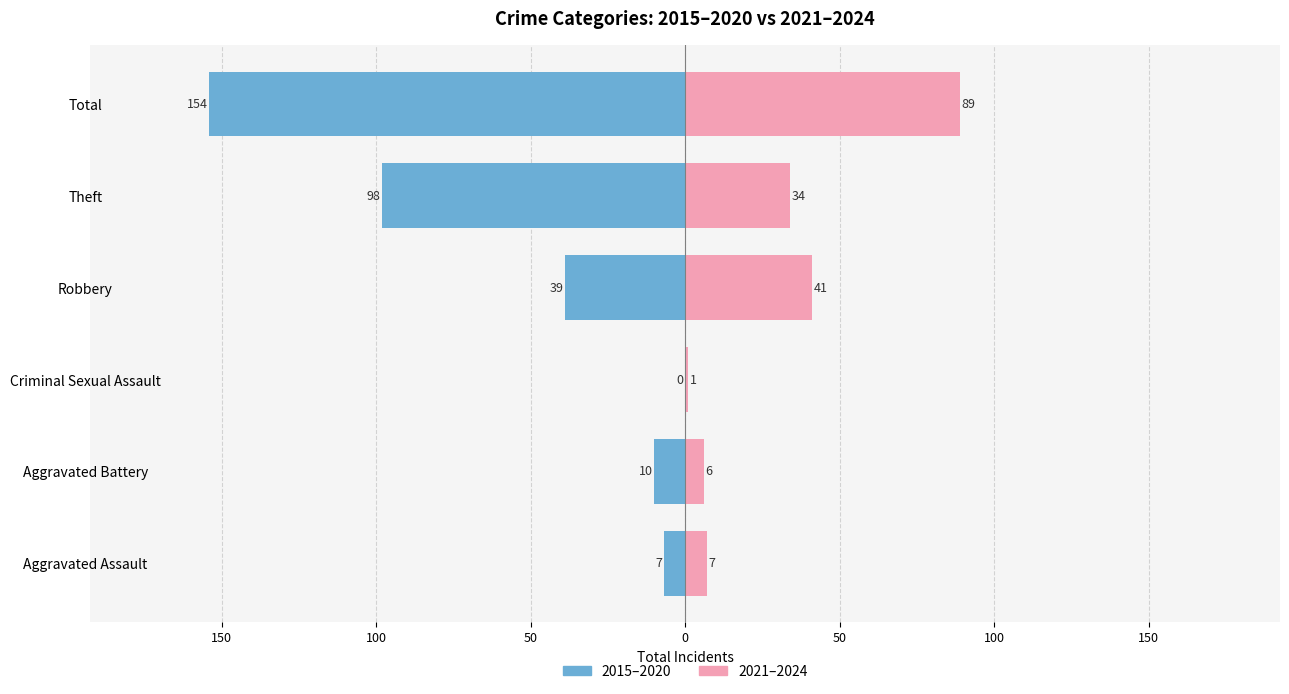

What are all the series names shown in the legend?

2015–2020, 2021–2024